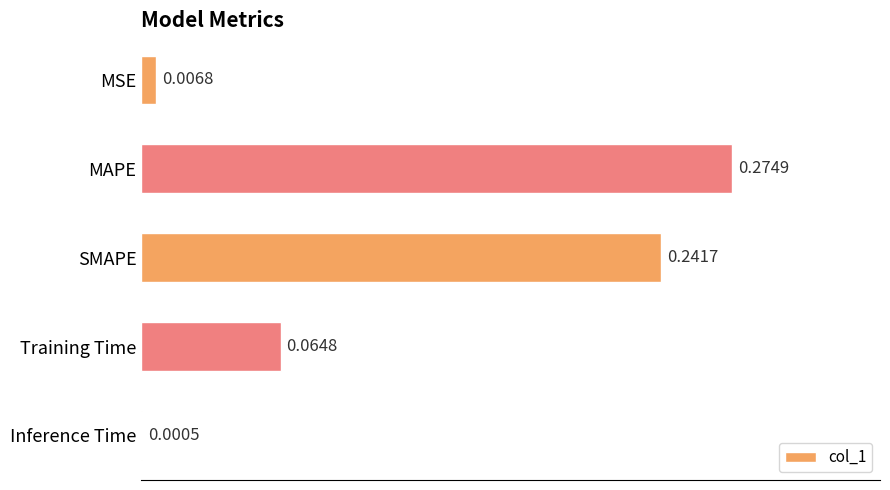

Where is the data nearest to the value 0?

Inference Time